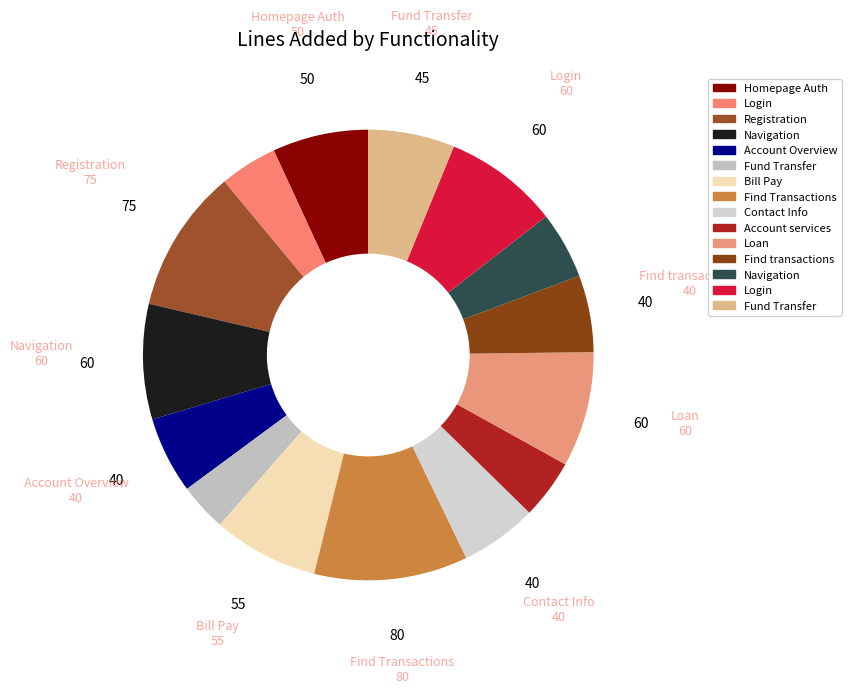

Count the number of slices in the pie.

15